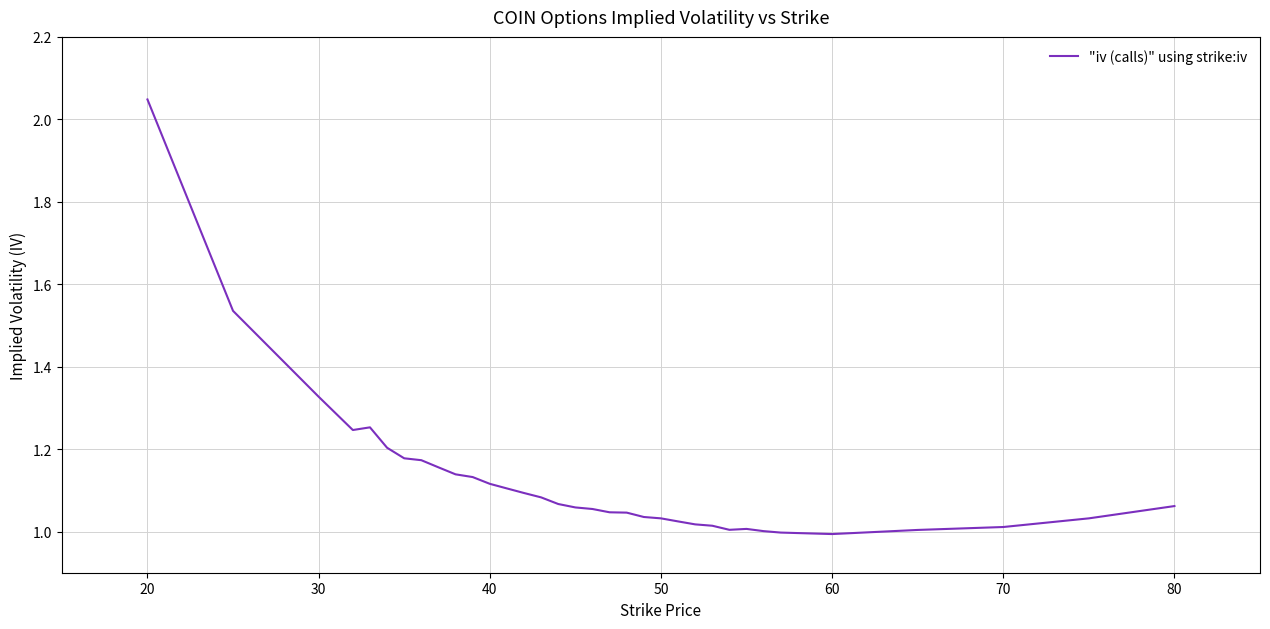

How many lines are shown in the chart?

1